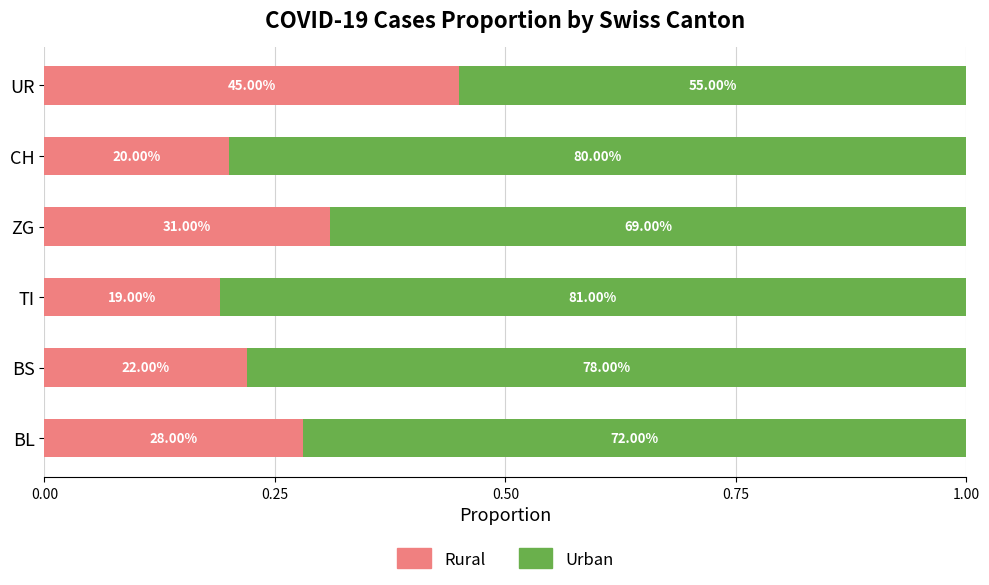

What are all the series names shown in the legend?

Rural, Urban